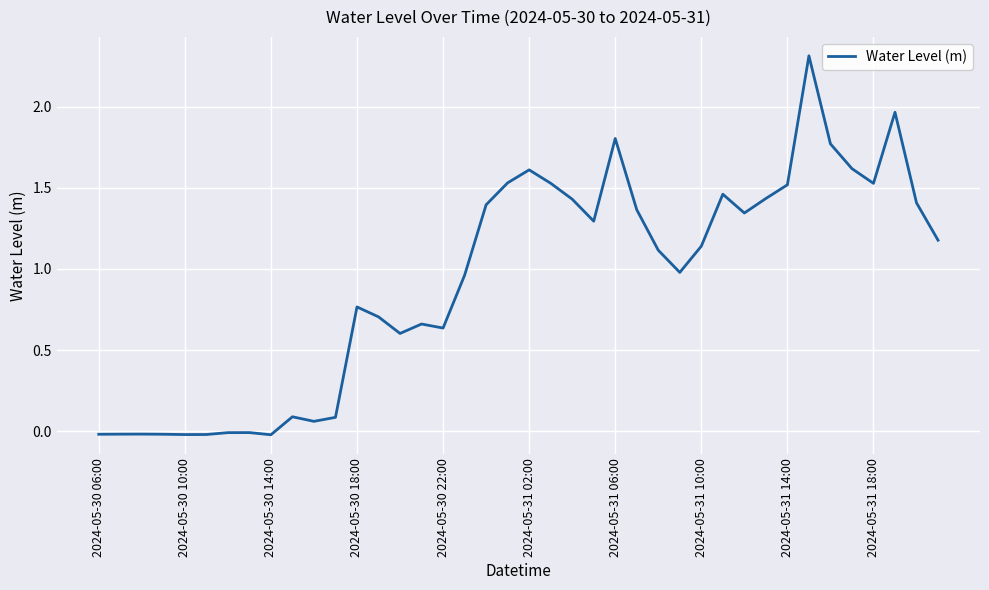

What is the greatest value displayed?

2.3